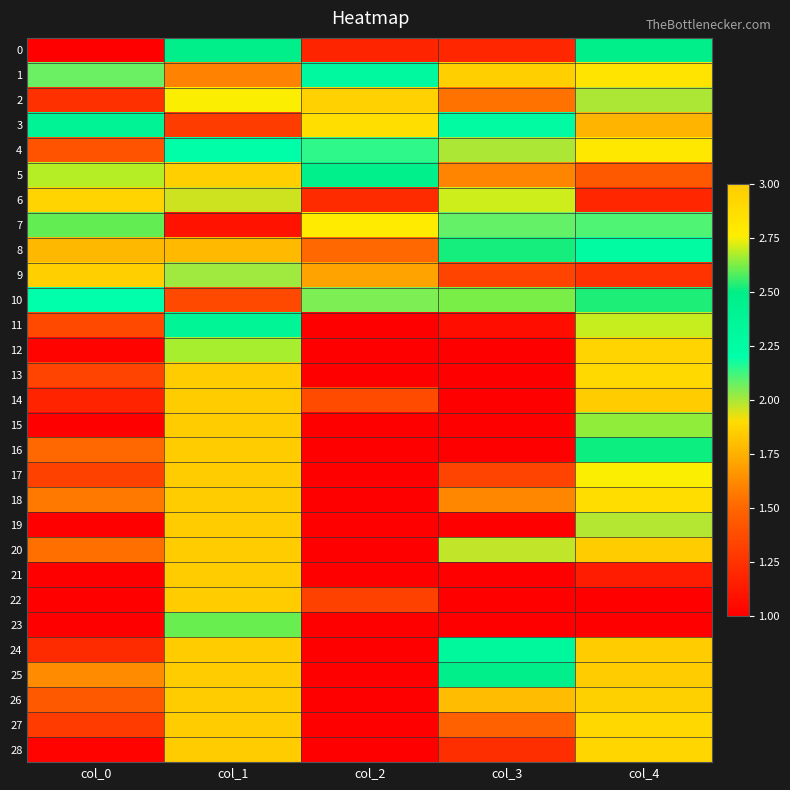

Which series has the largest total across all categories?

1